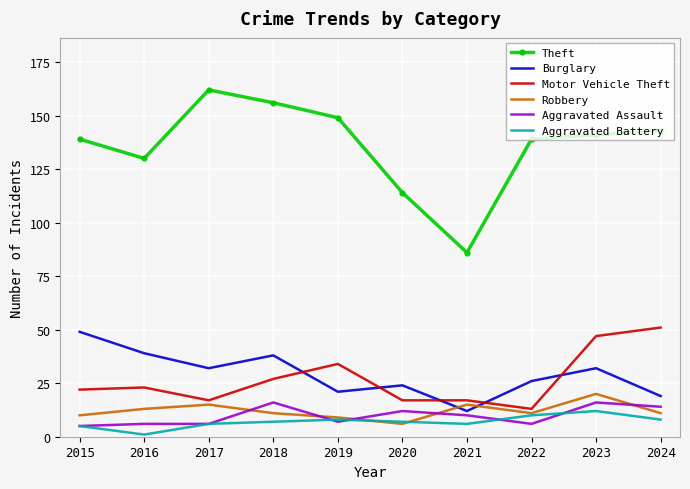

True or false: Motor Vehicle Theft has a value of 4 at 2017.

False